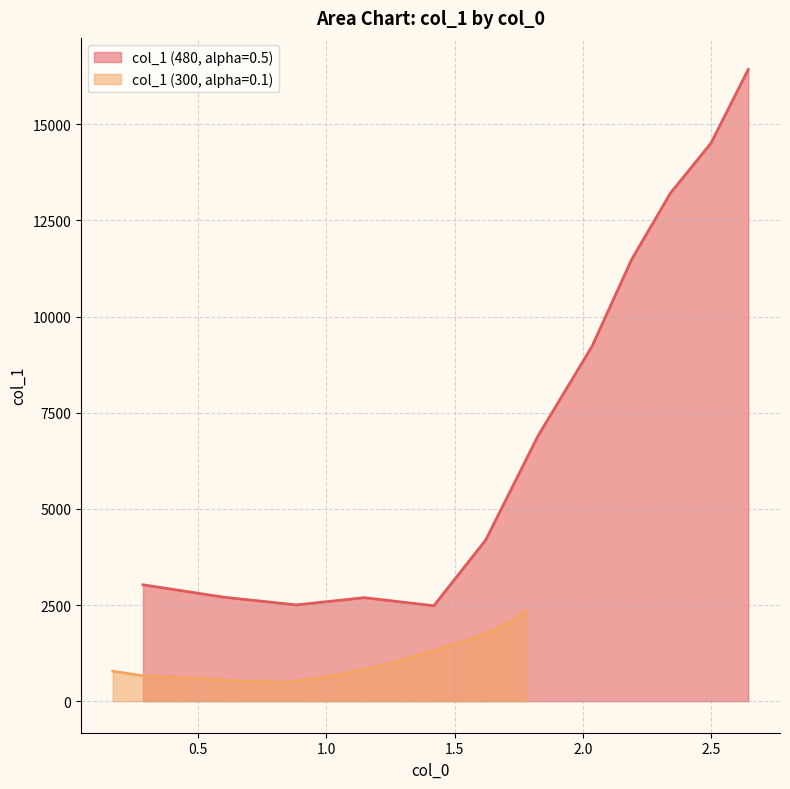

What is the lowest value of the col_1 (480, alpha=0.5) series?

2480.7